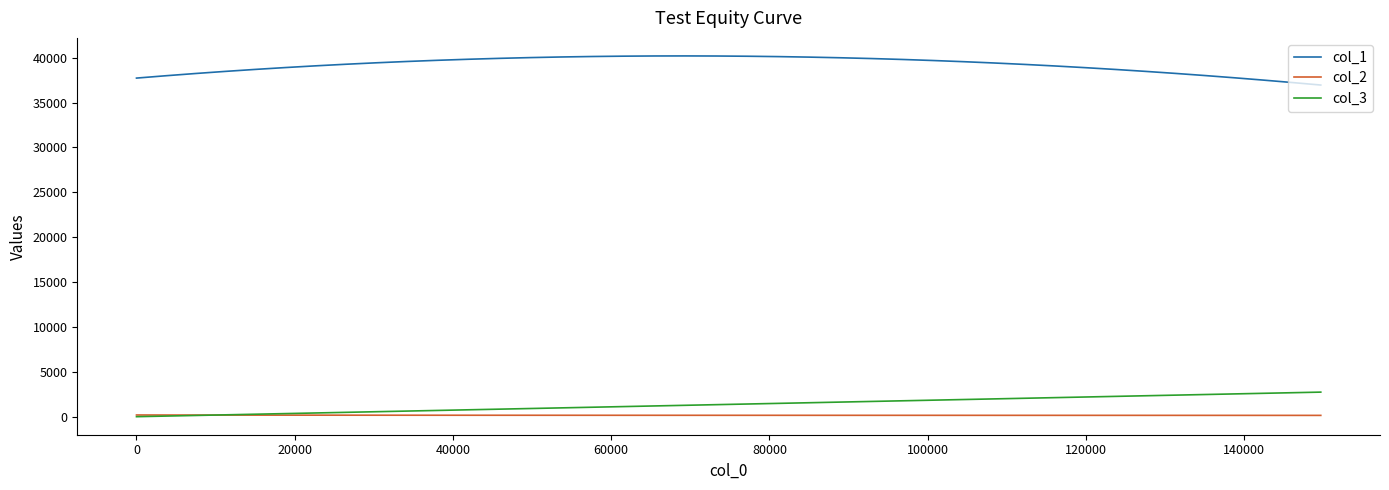

List the series in order of their peak value, lowest first.

col_2, col_3, col_1